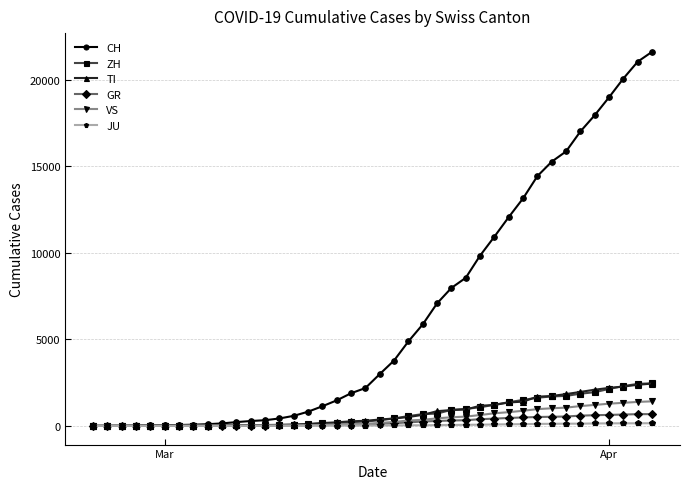

Which series has the largest total across all categories?

CH